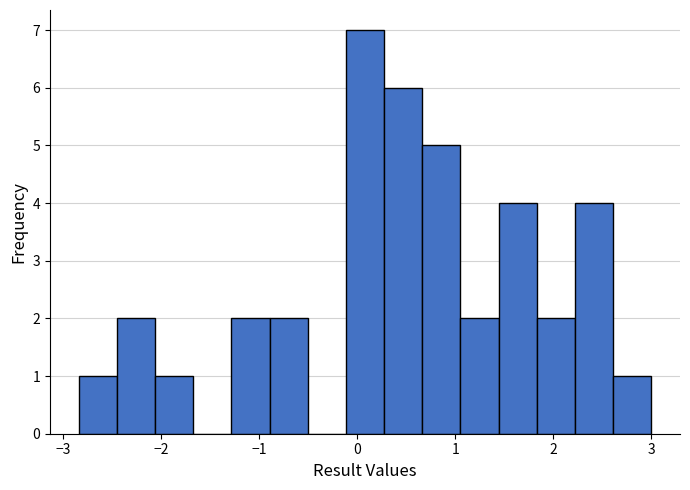

Around what value on the x-axis is the tallest bar? Give the approximate position of its centre, as read against the axis.

0.1